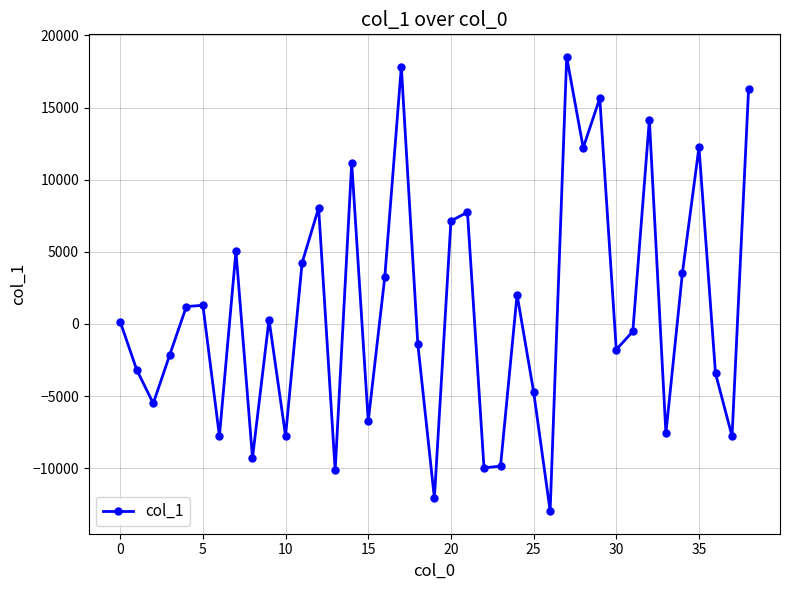

What is the maximum value shown in the chart?

18500.2